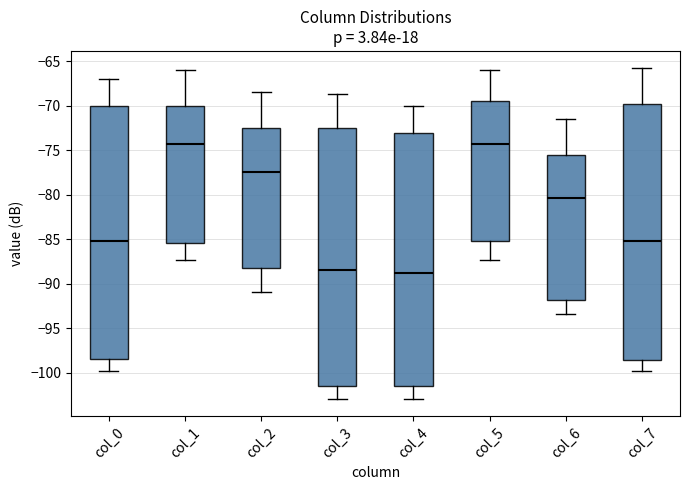

Where is the lower edge of the box for col_2 on the y-axis? The values are not printed on the chart, so give them approximately, as read against the axis.

-88.0